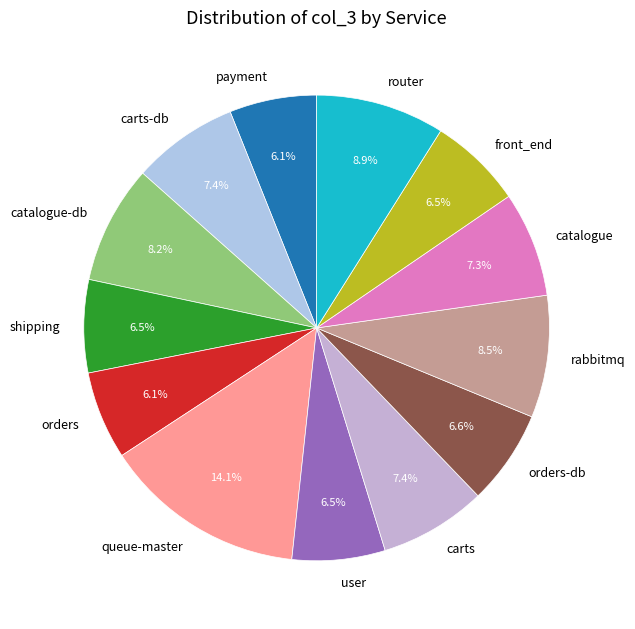

What percentage is NOT represented by user?

93.5%